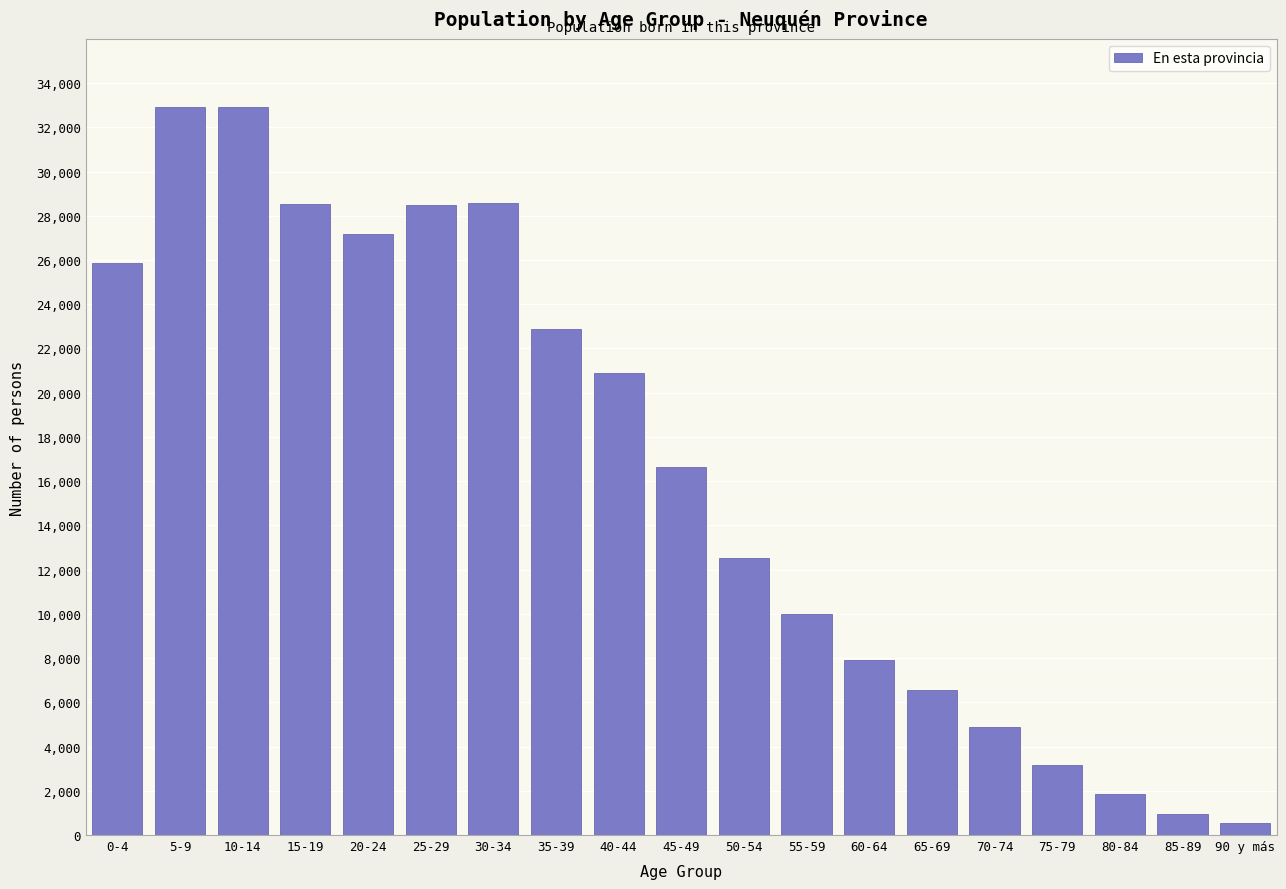

What value does the data have at 60-64?

7914